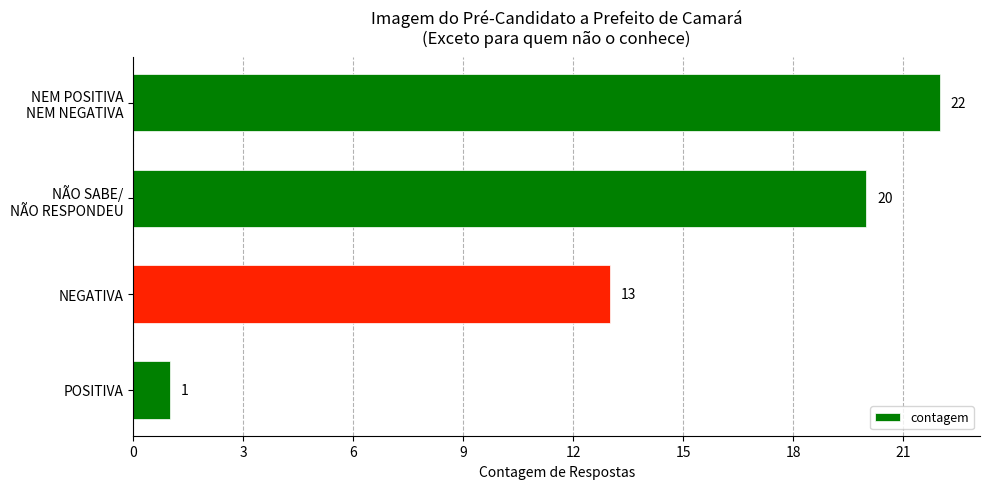

Rank the categories by value from highest to lowest.

NEM POSITIVA
NEM NEGATIVA, NÃO SABE/
NÃO RESPONDEU, NEGATIVA, POSITIVA